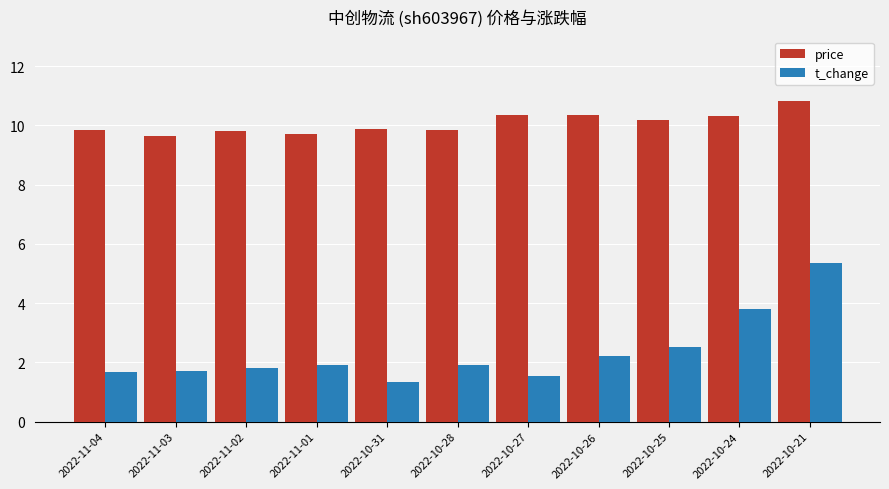

What are all the series names shown in the legend?

price, t_change